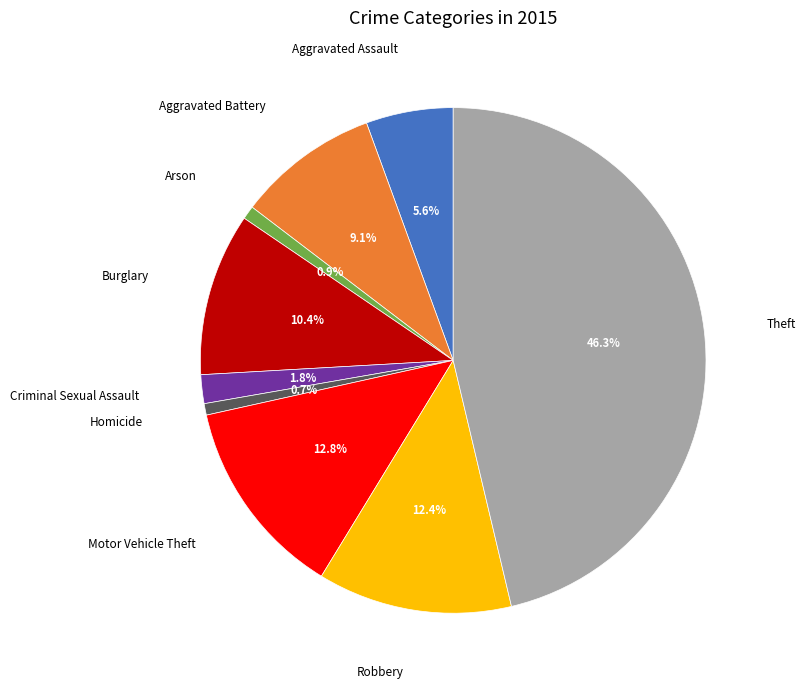

What is the largest slice in the pie chart?

Theft